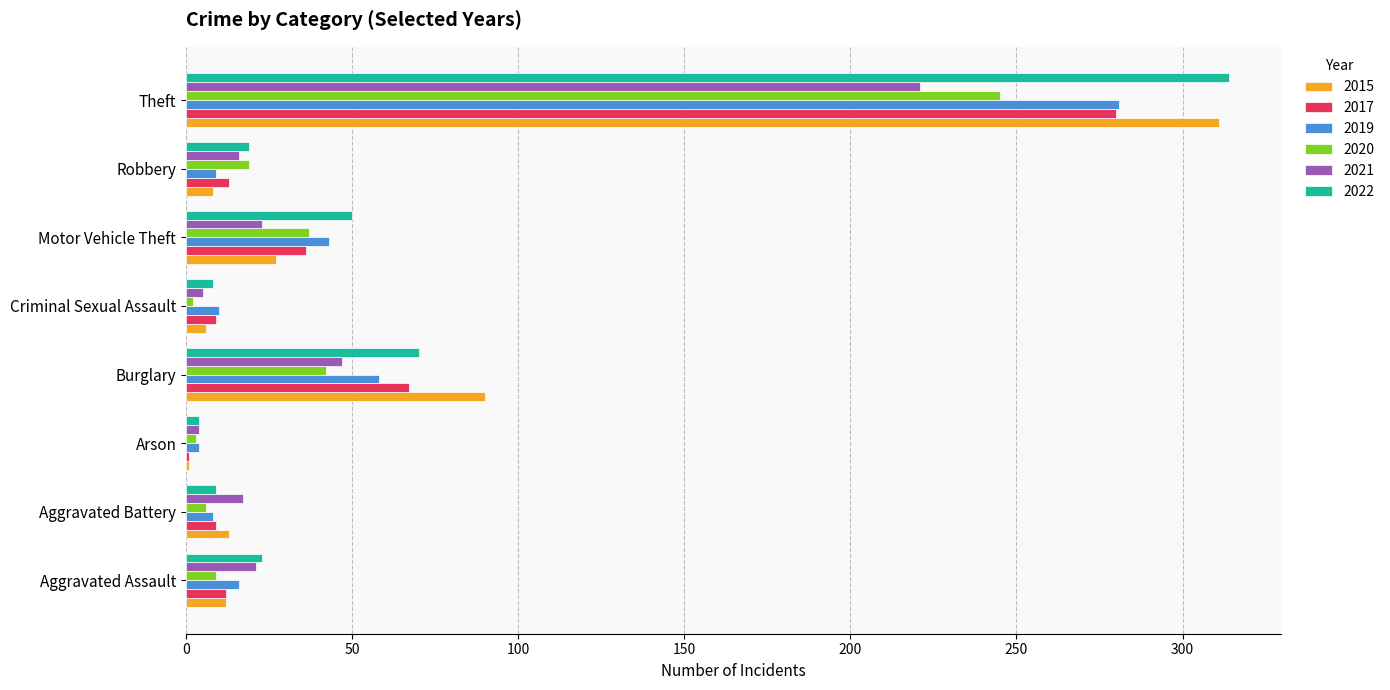

What is the total value across all series at Aggravated Assault?

93